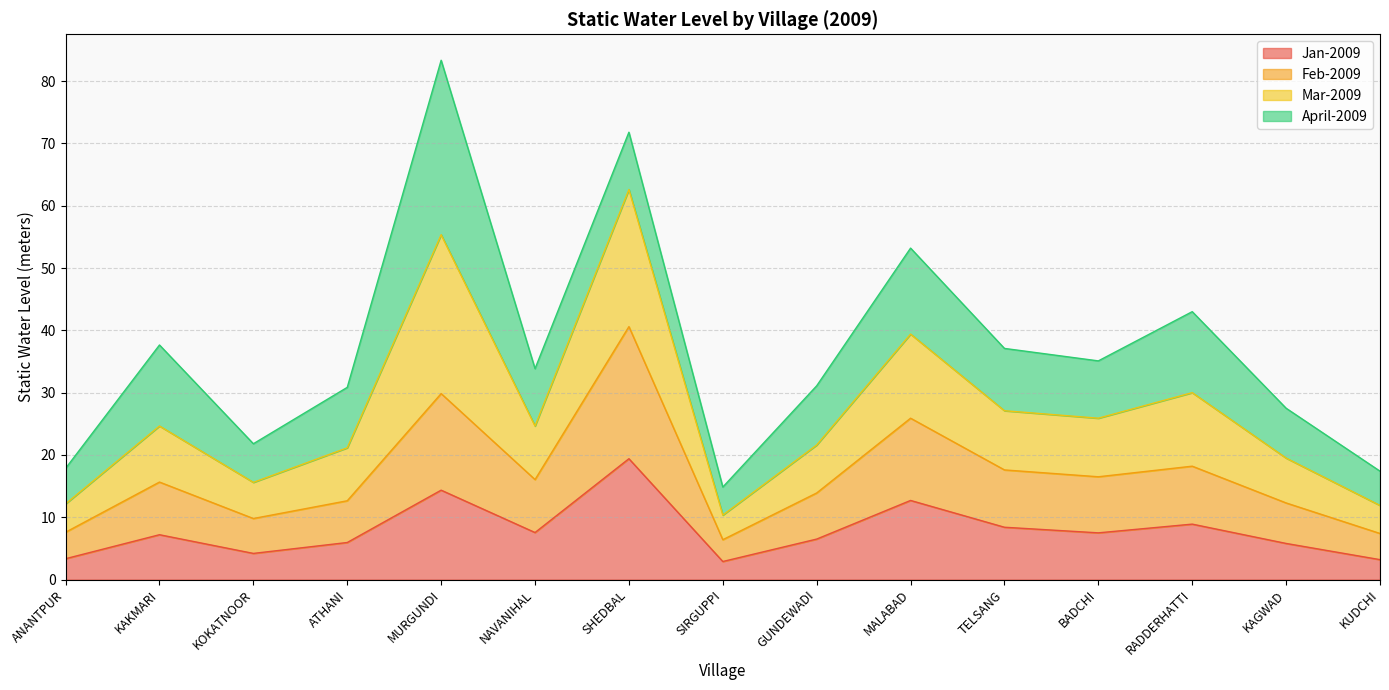

How many values in the Feb-2009 series are below 15?

7